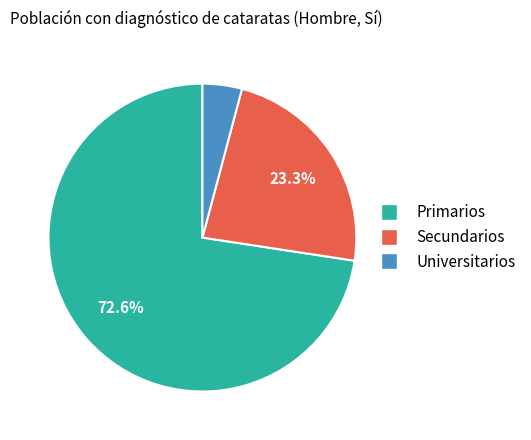

Which category accounts for the majority?

Primarios